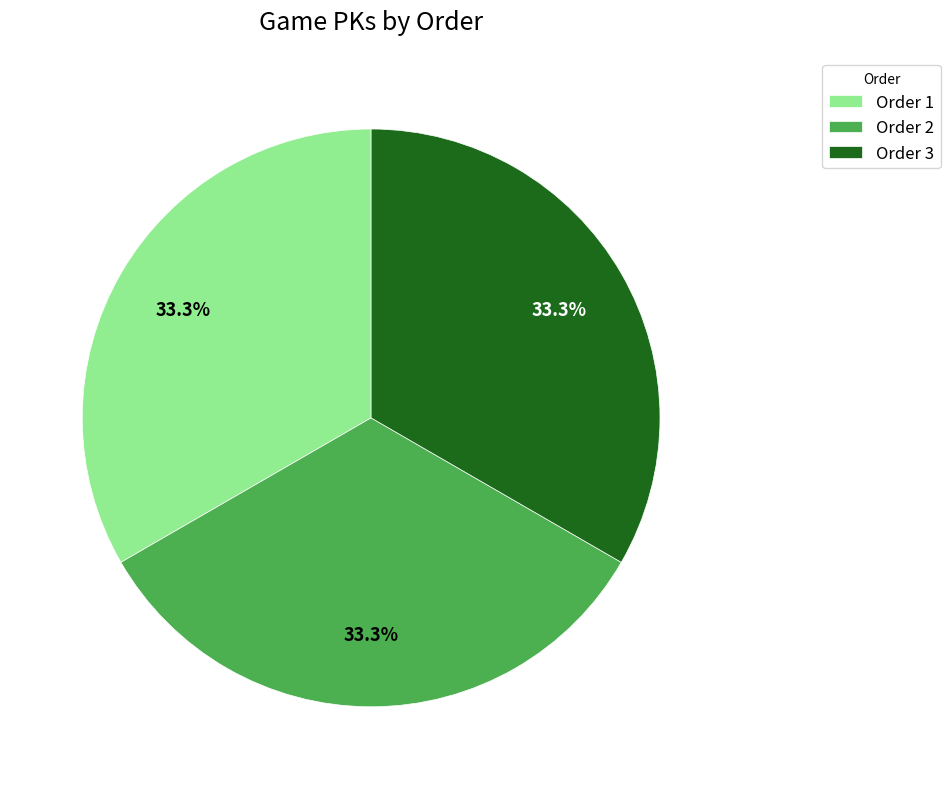

What is the ratio of the value at Order 1 to the value at Order 2?

1.0